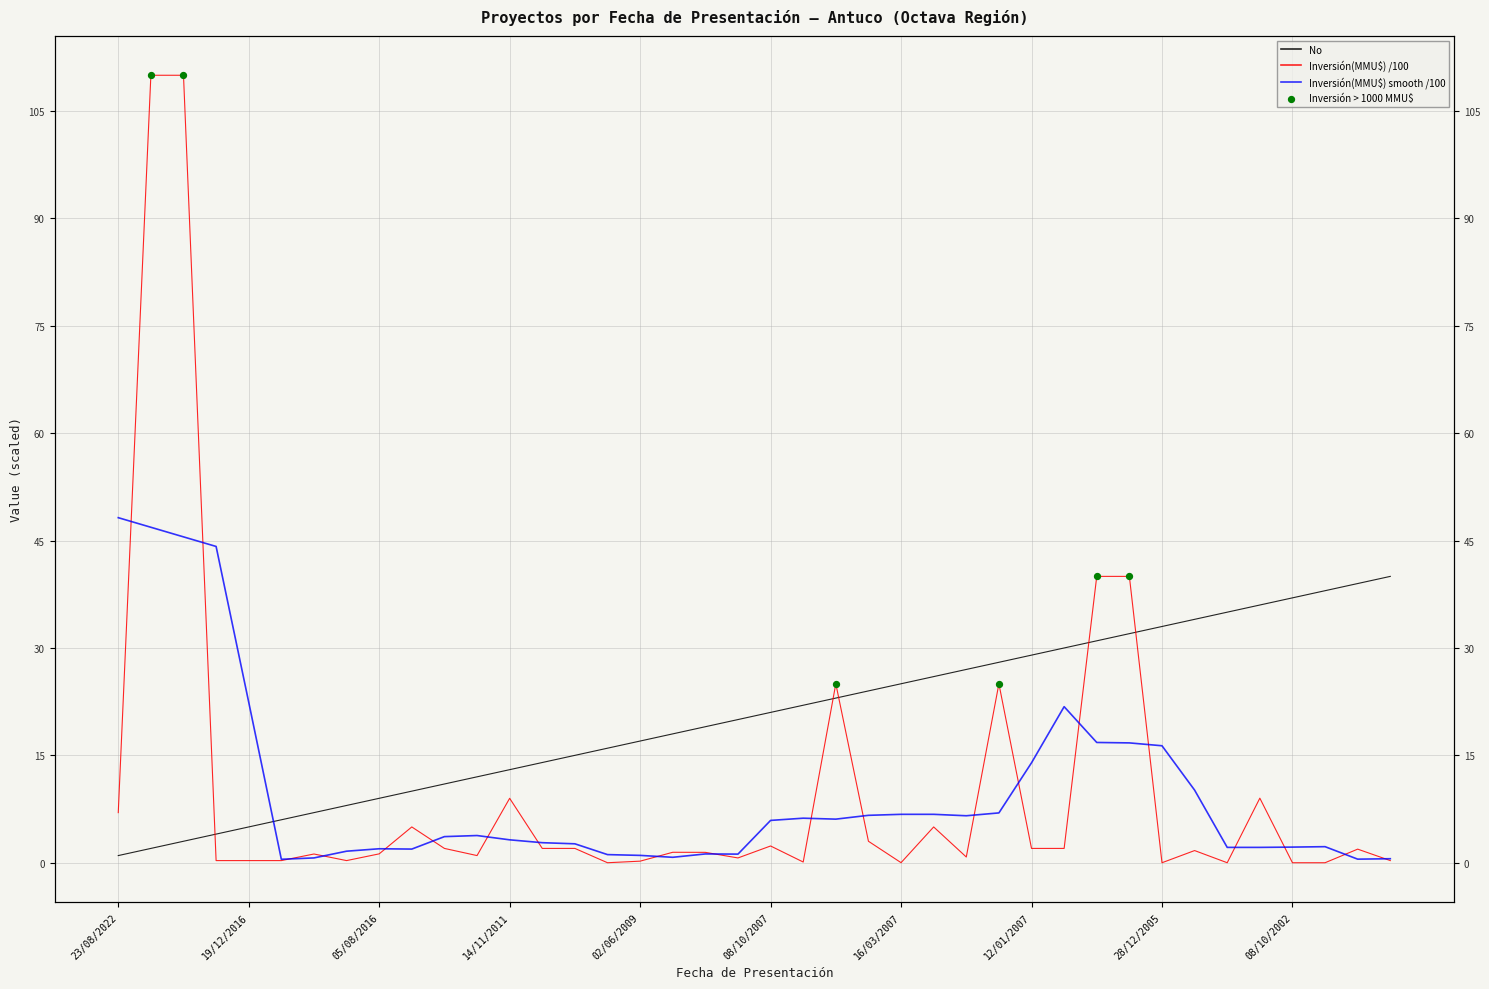

At which category is the sum across all series the highest?

22/04/2021